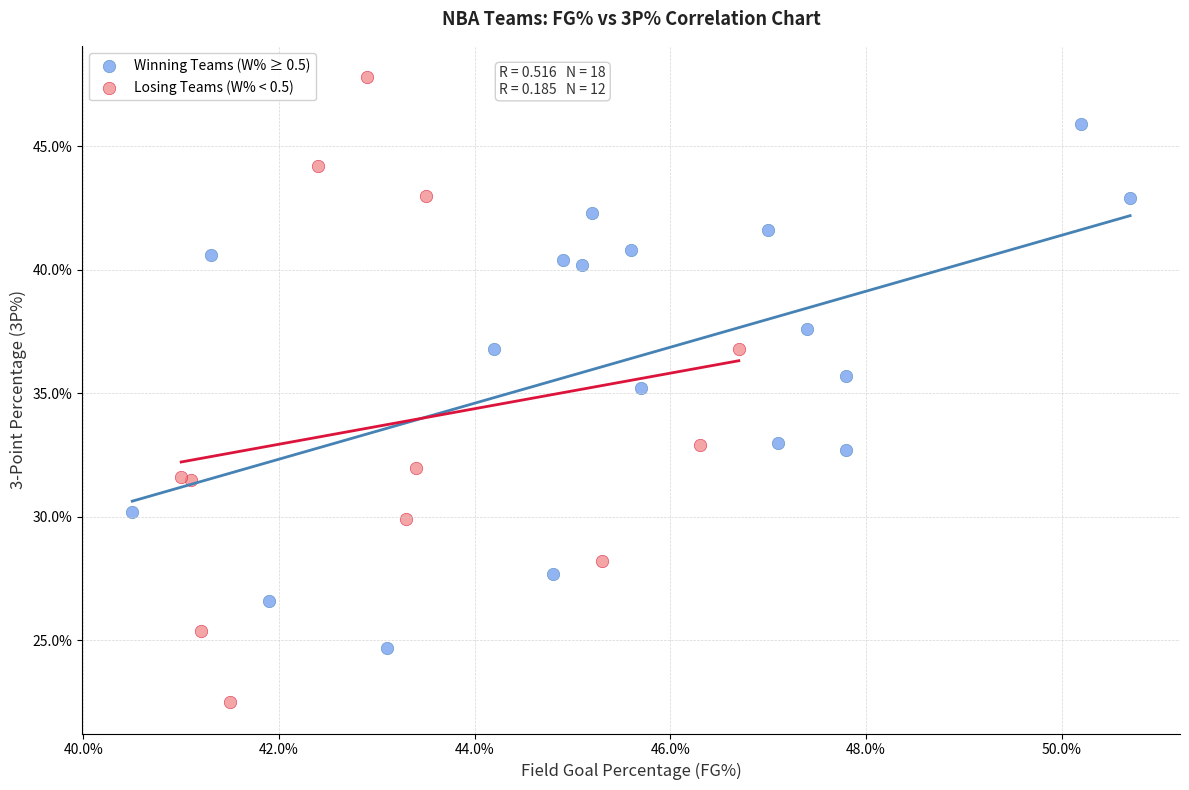

What are all the series names shown in the legend?

Winning Teams (W% ≥ 0.5), Losing Teams (W% < 0.5)